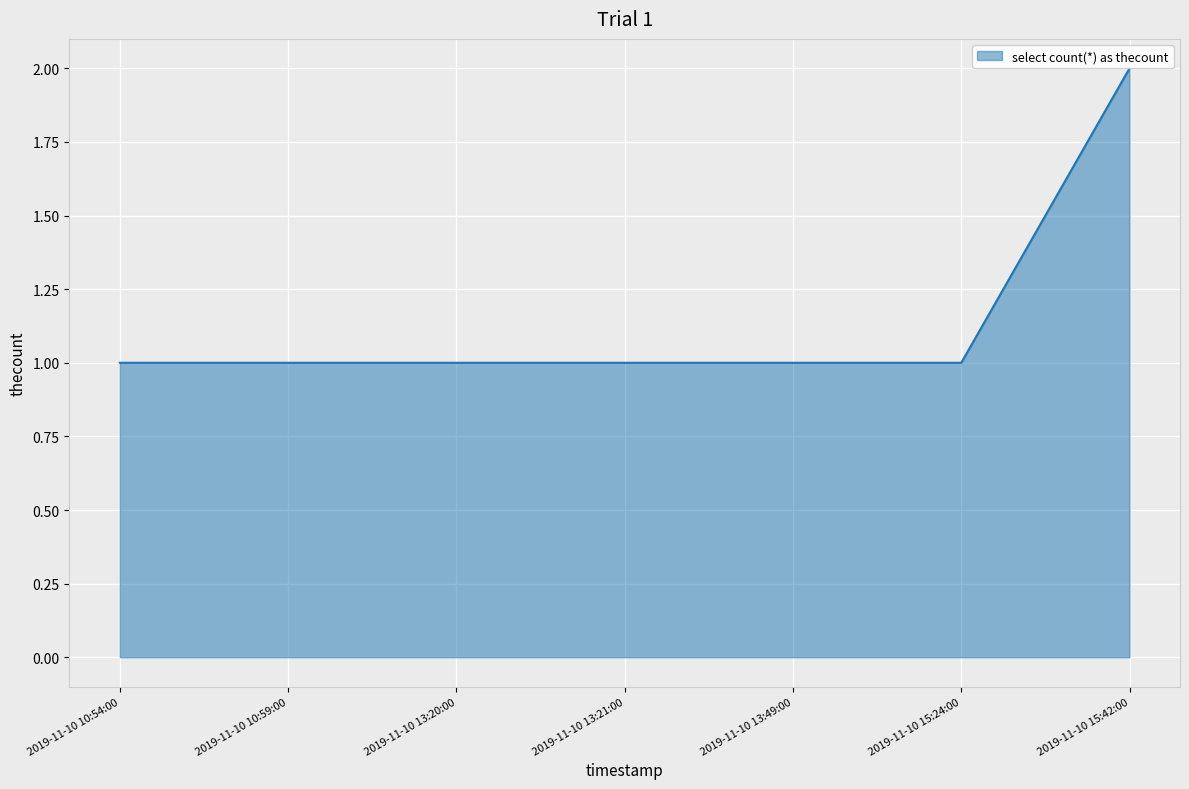

The chart shows a value of 2 at 2019-11-10 15:42:00. True or false?

True